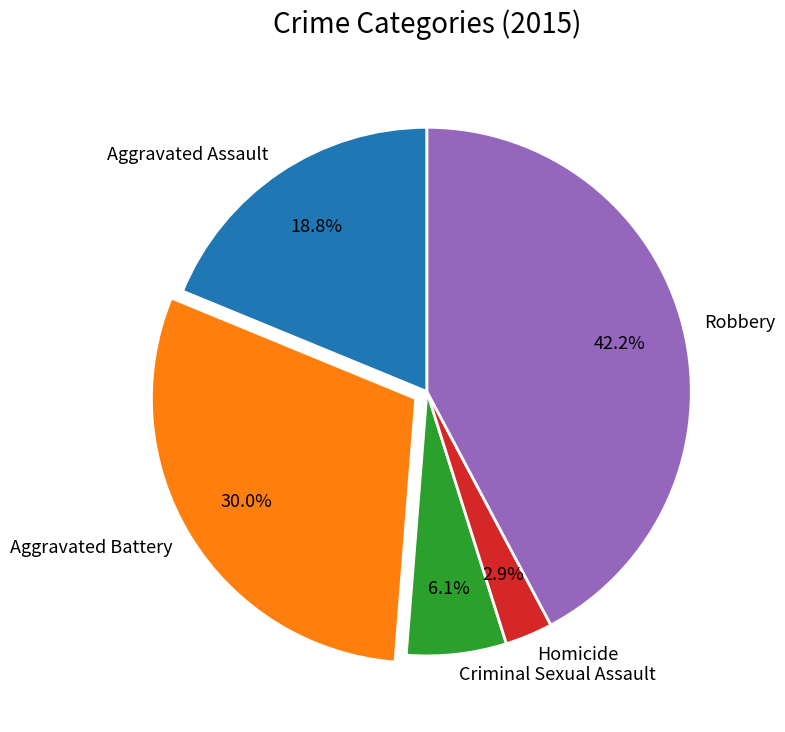

The Aggravated Battery slice represents 43% of the pie. True or false?

False